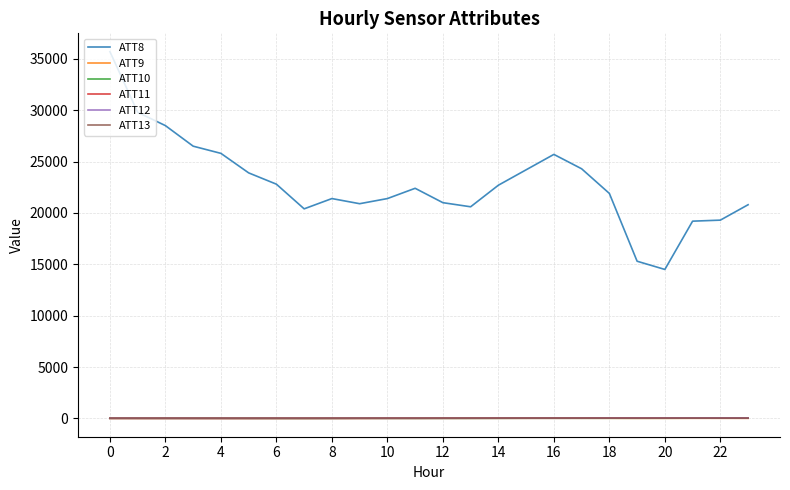

How many values in the ATT9 series exceed 10?

13